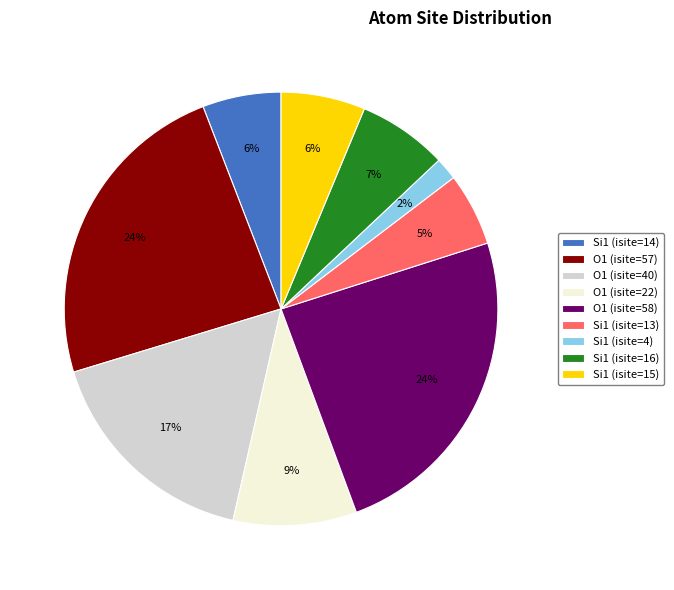

To the nearest percent, what percentage of the pie is O1 (isite=22)?

9%